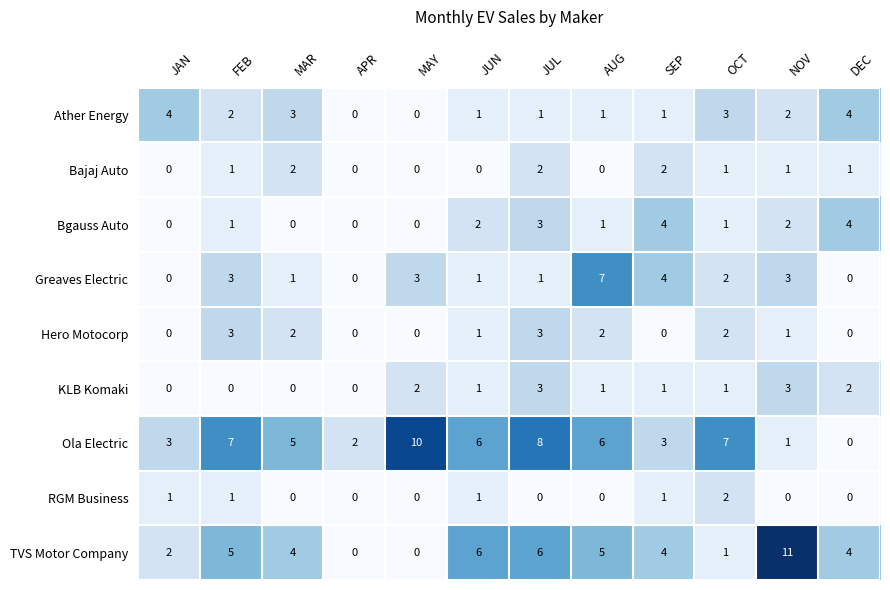

What is the sum of the TVS Motor Company values at SEP and NOV?

15